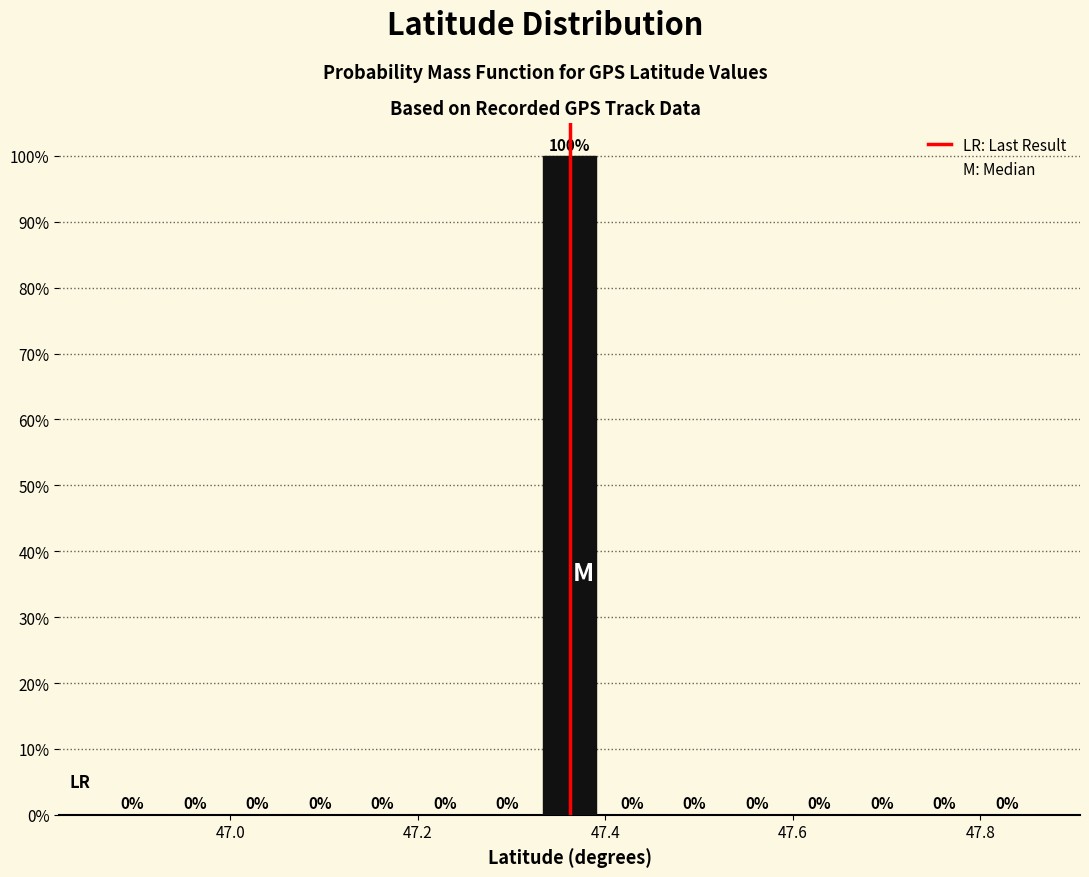

Read against the x-axis, roughly where is the centre of the tallest bar?

47.36